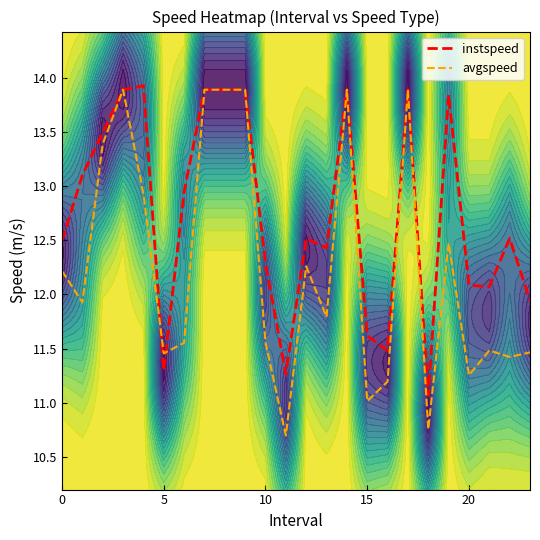

Rank the series at 22 from highest to lowest value.

instspeed, avgspeed